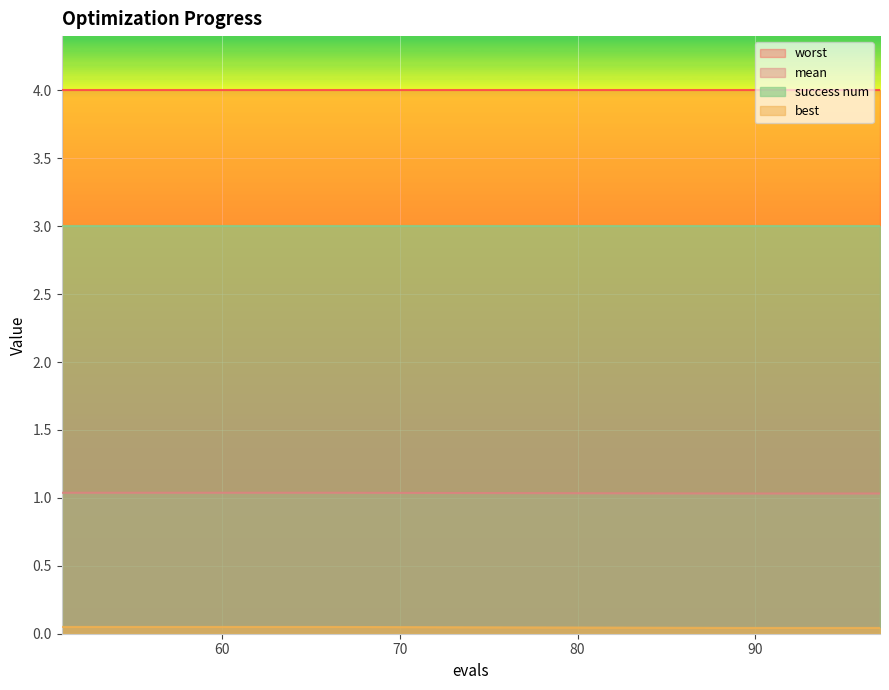

Rank the series by their maximum value, from highest to lowest.

worst, success num, mean, best